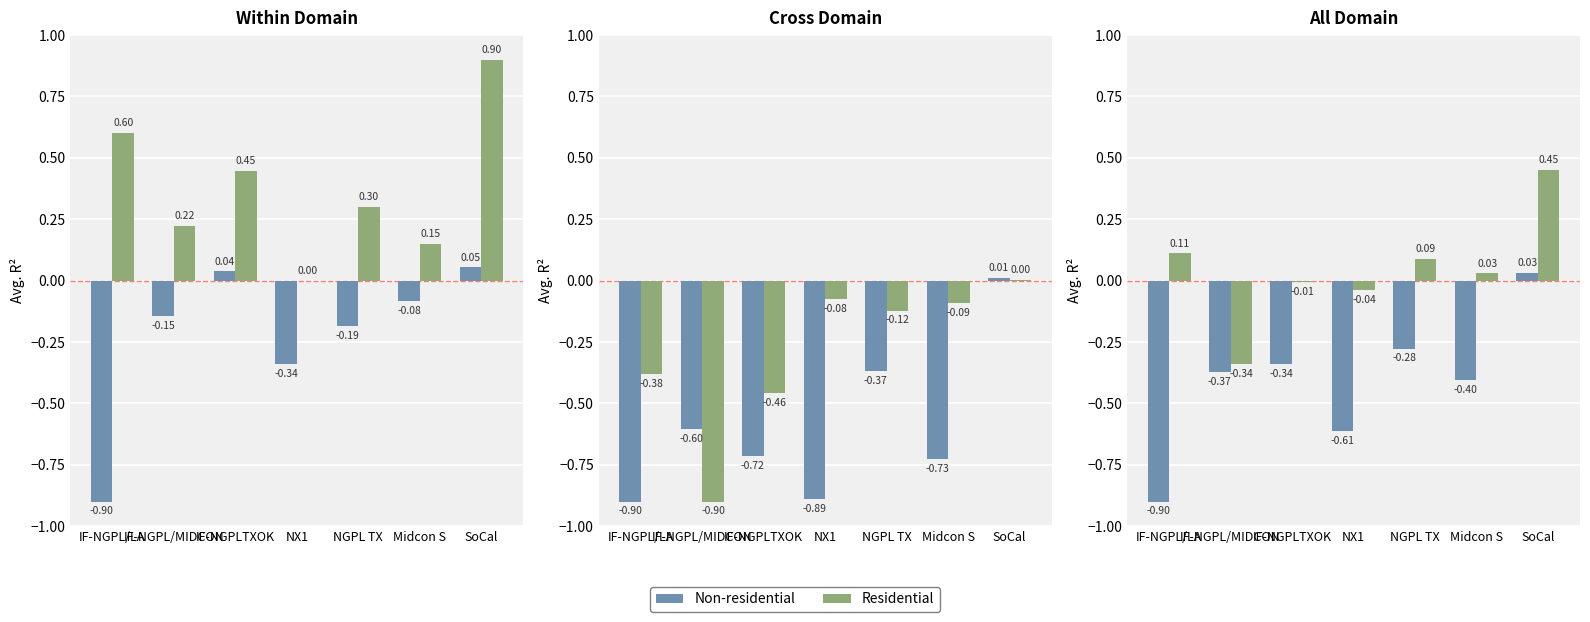

Which series has the largest total across all categories?

Residential